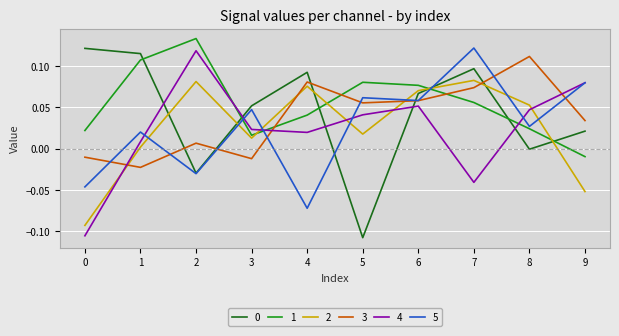

The 4 series shows 0.0 at 1. True or false?

True